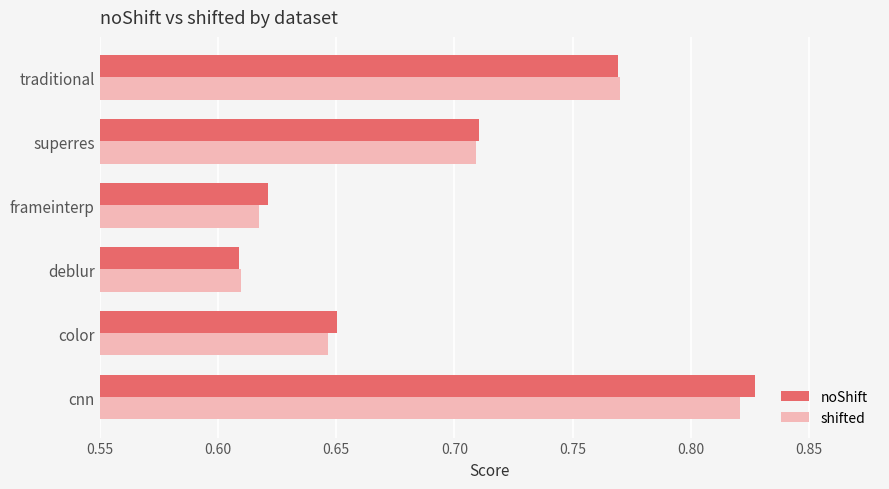

Where is shifted nearest to the value 0?

deblur